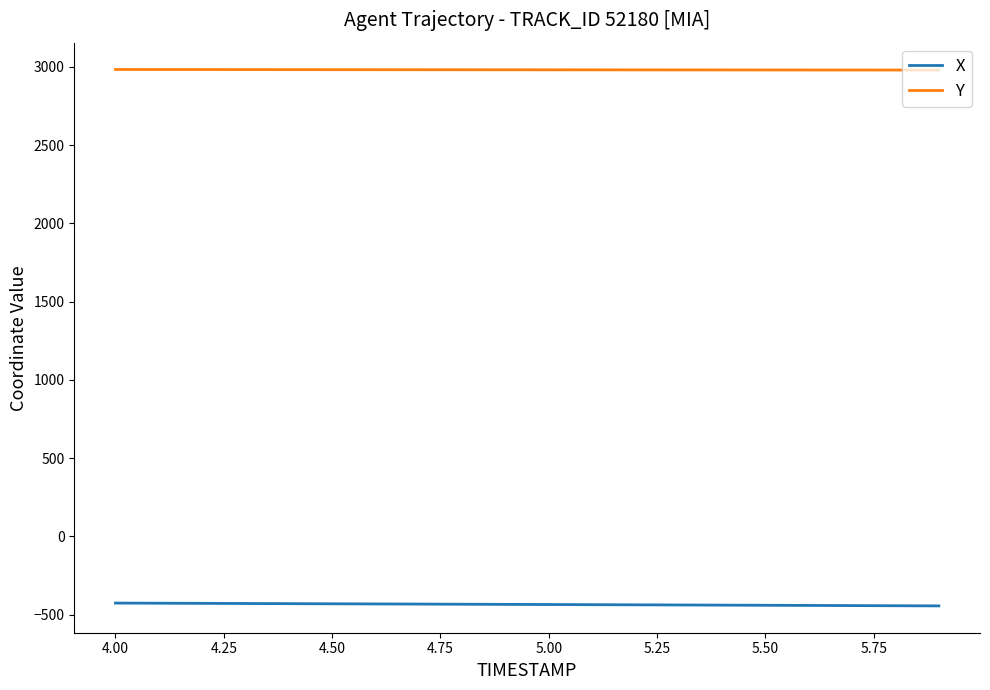

True or false: X and Y cross at least once.

False